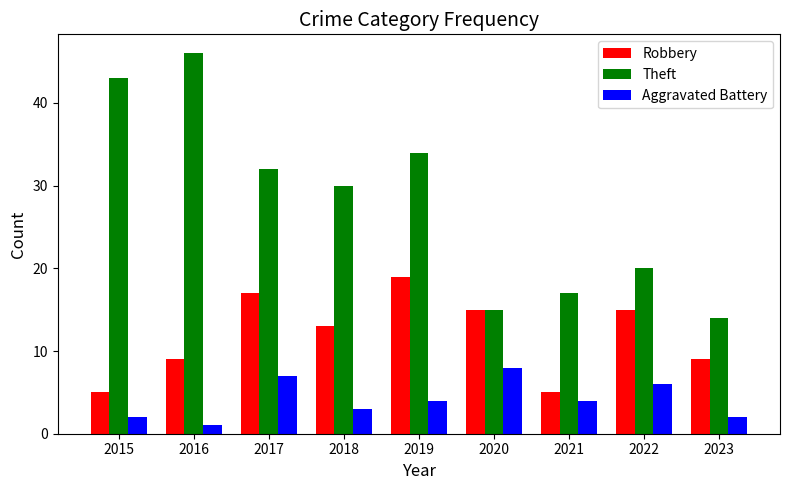

True or false: Theft has a value of 34 at 2019.

True